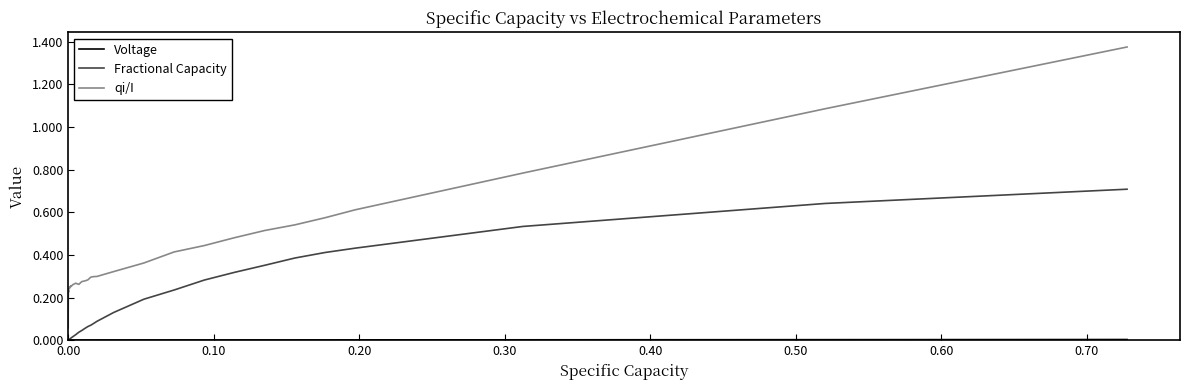

Which series has the largest range (max minus min)?

qi/I